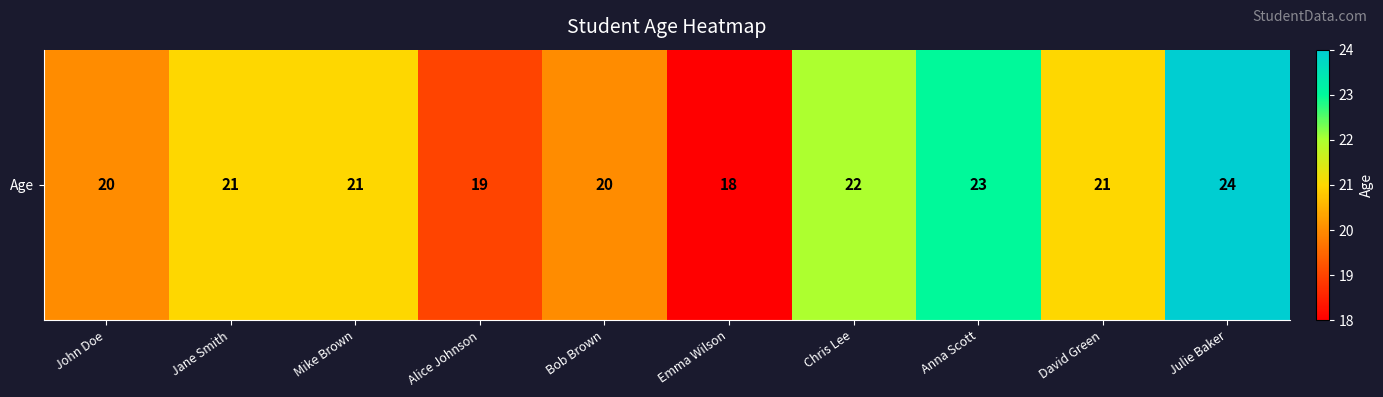

The chart shows a value of 18 at Emma Wilson. True or false?

True